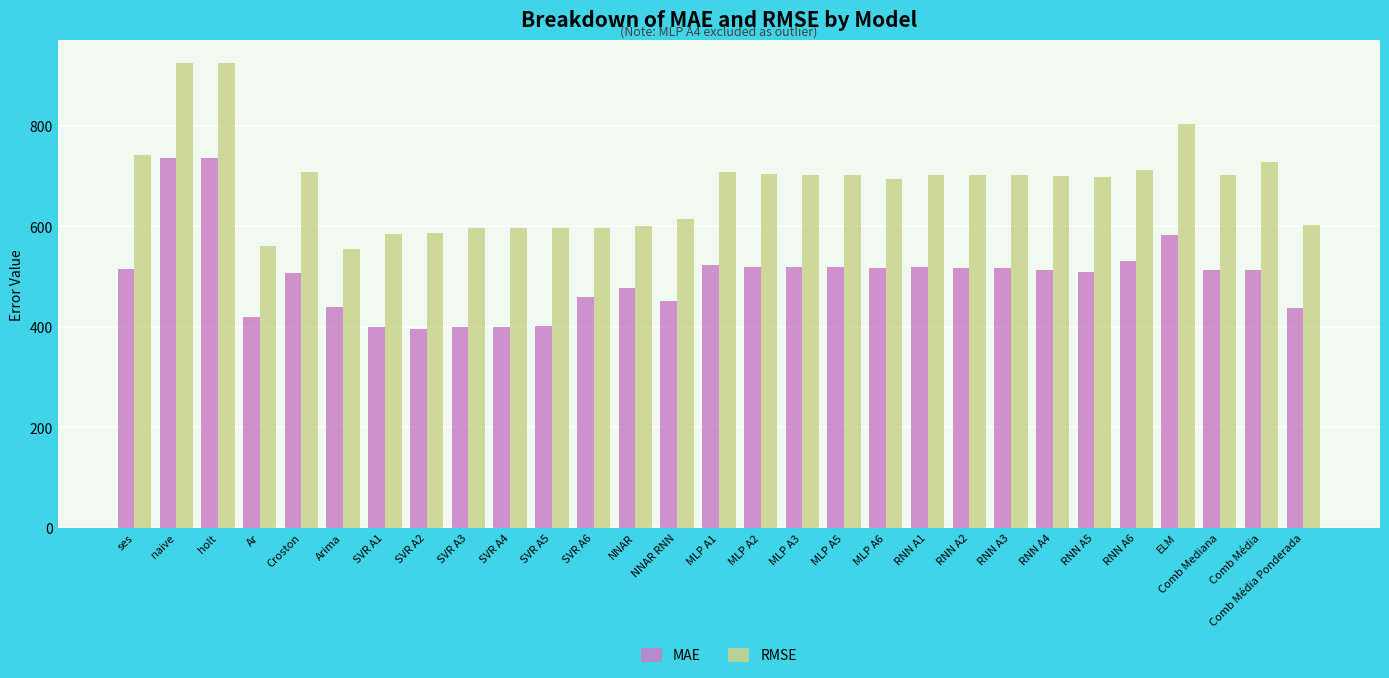

What is the difference between the highest and lowest values at ses?

227.9